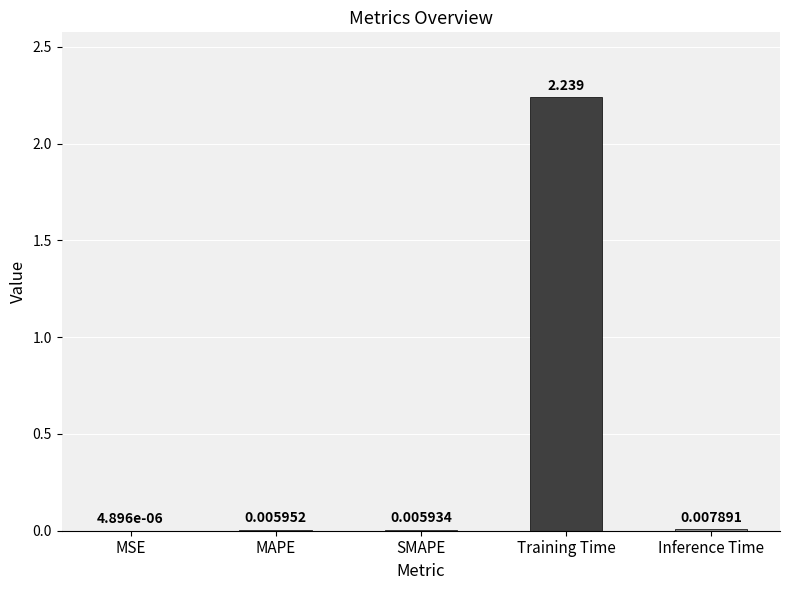

Which has a higher value, MSE or SMAPE?

SMAPE